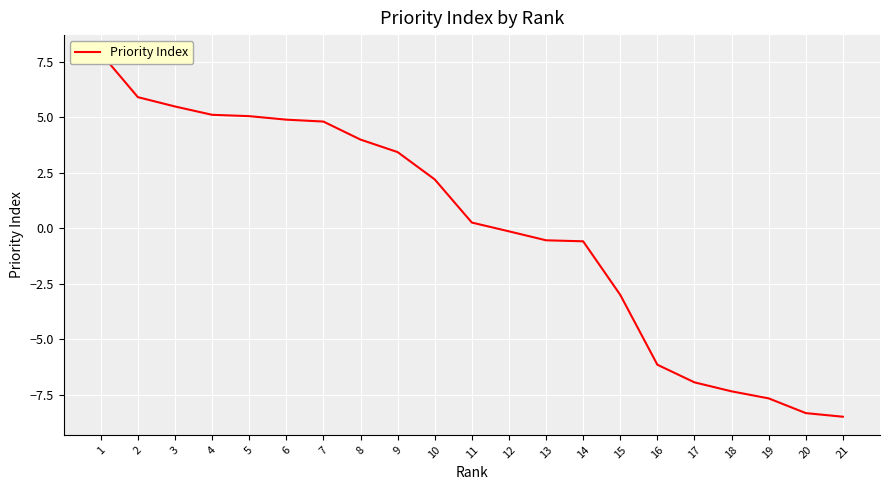

The value at 17 is -6.9. True or false?

True